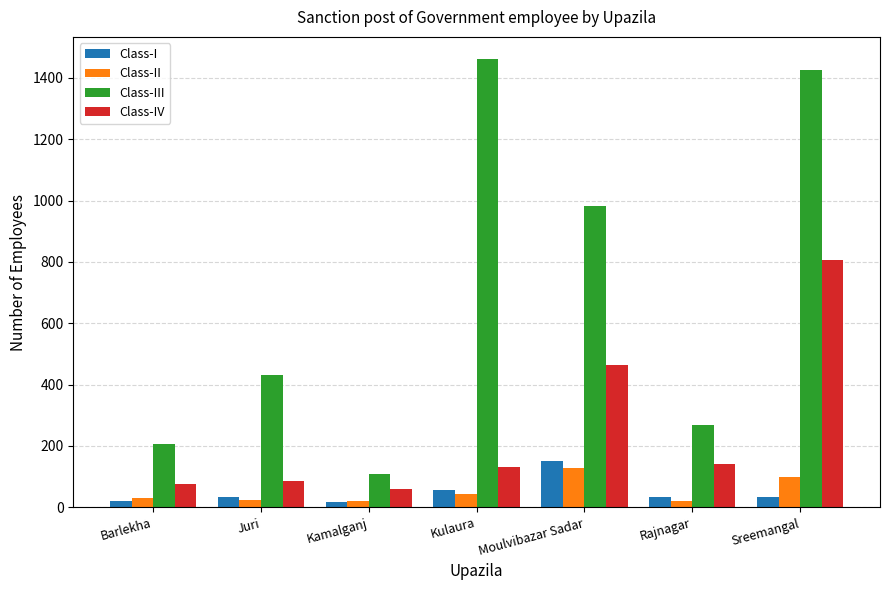

What is the total value across all series at Kulaura?

1692